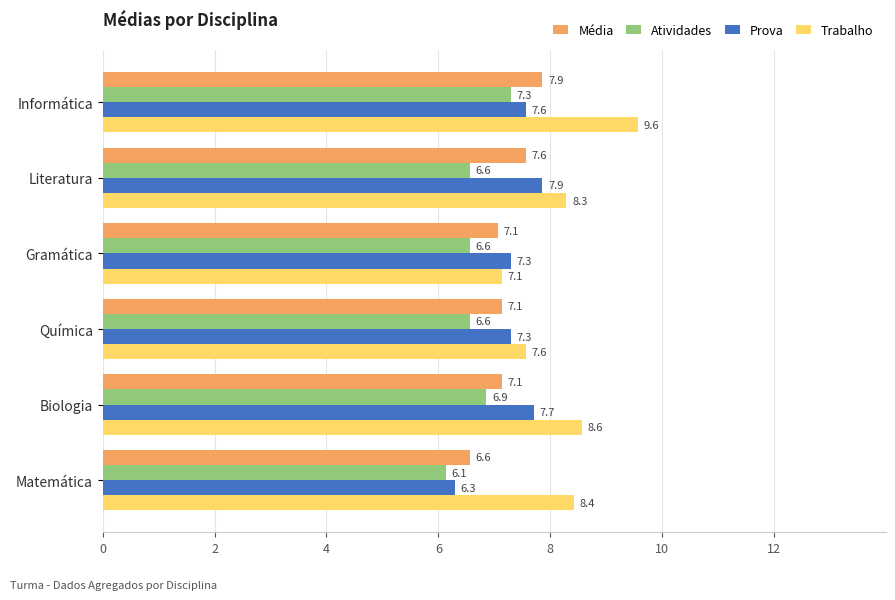

What is the sum of the Média values at Química and Matemática?

13.7